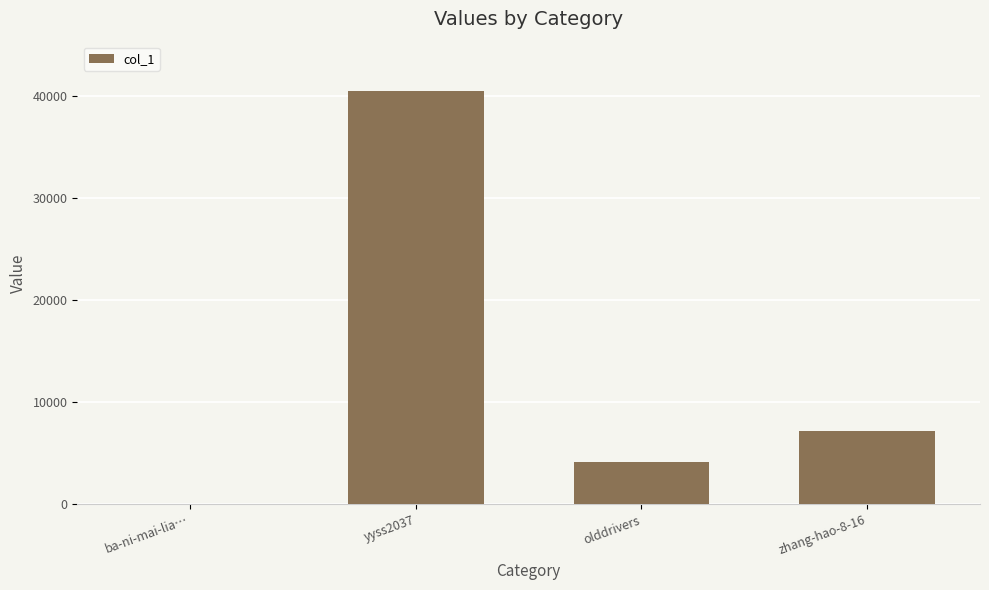

What is the change in value from yyss2037 to zhang-hao-8-16?

-33262